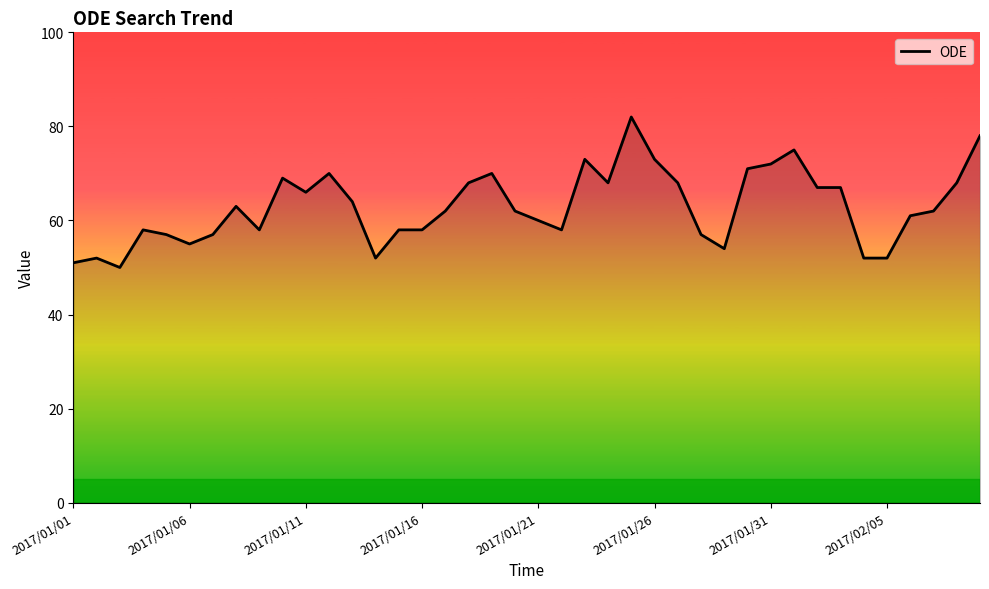

How many lines are shown in the chart?

1